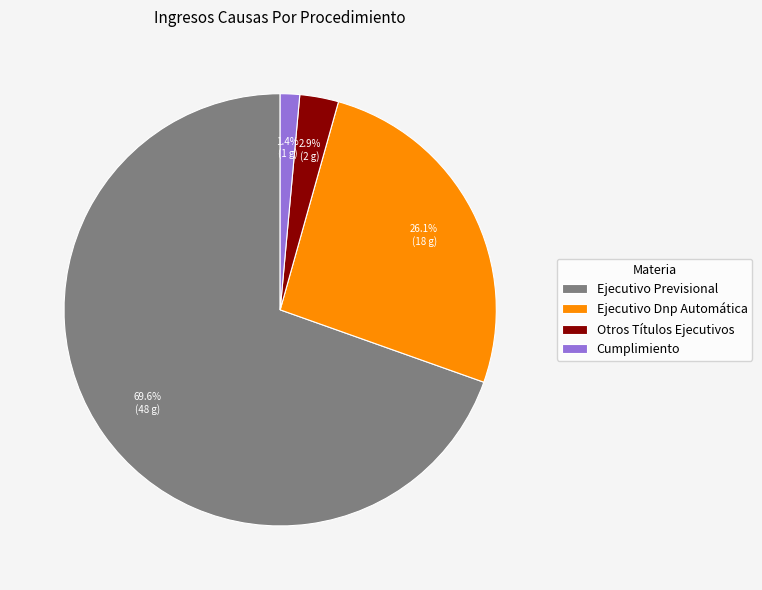

To the nearest percent, what is the difference between the largest and smallest slice percentages?

68%